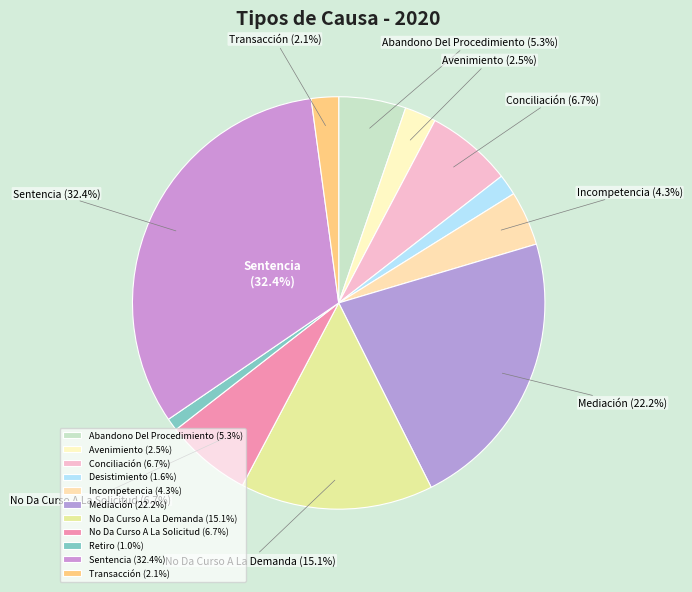

What percentage is the Retiro slice, to the nearest percent?

1%